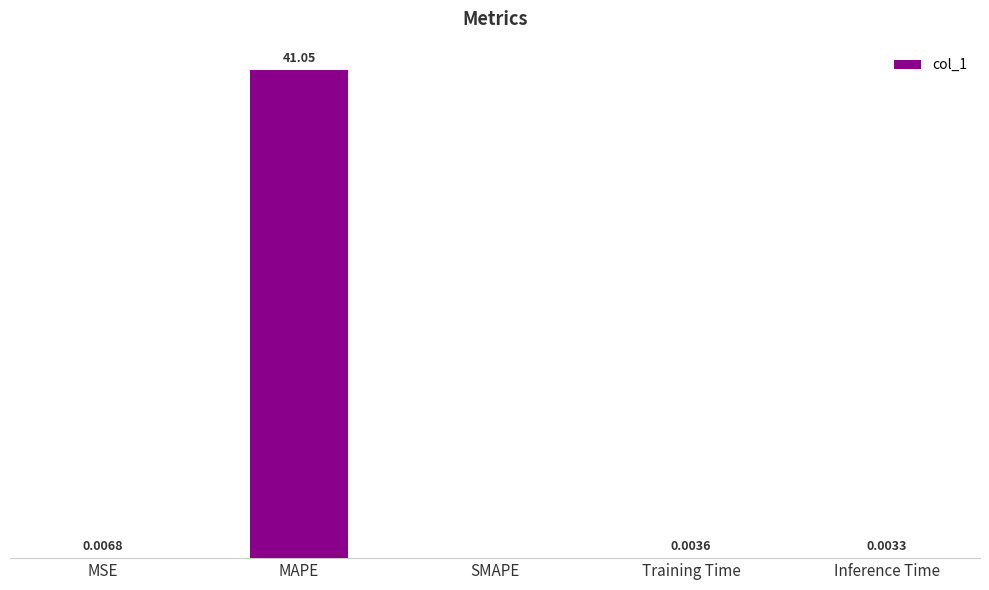

At which label is the value closest to 20?

MSE